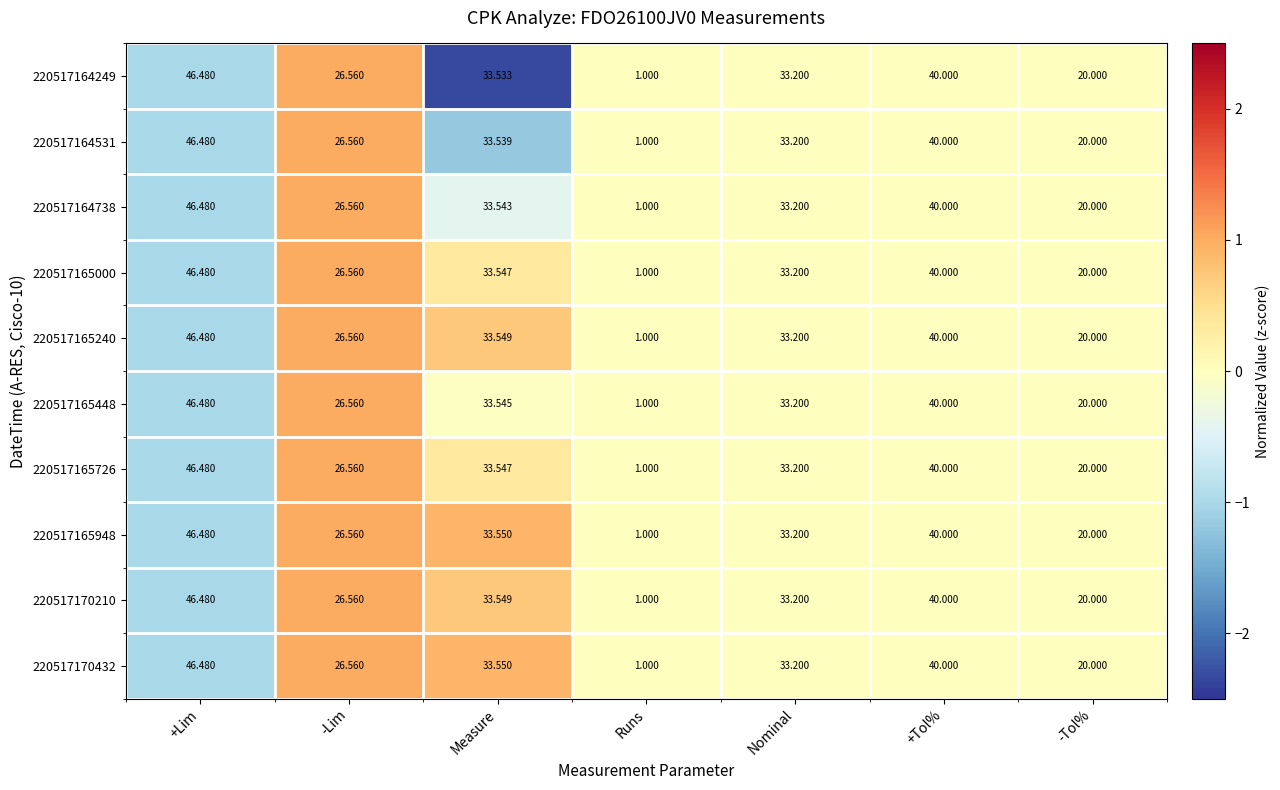

At which label does 220517164249 first exceed 33?

+Lim